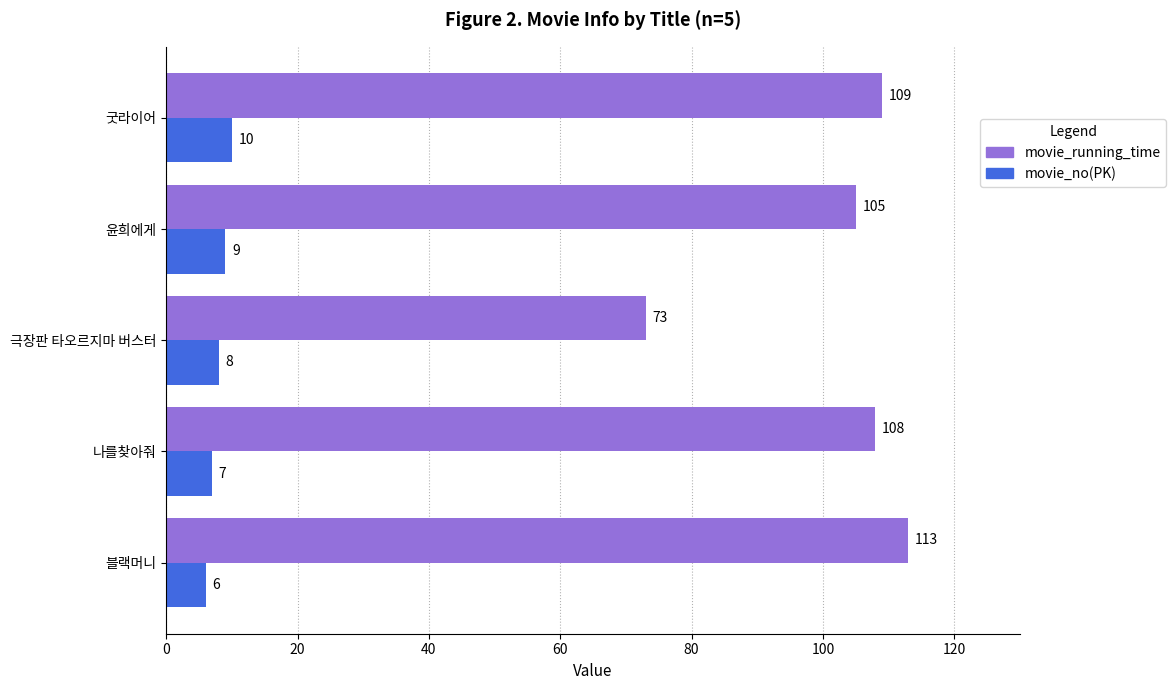

What is the greatest value displayed?

113